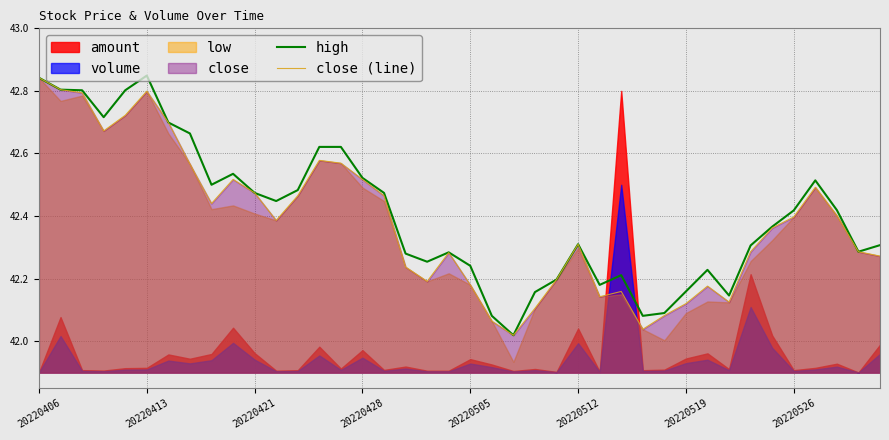

At how many categories does at least one series exceed 42?

40